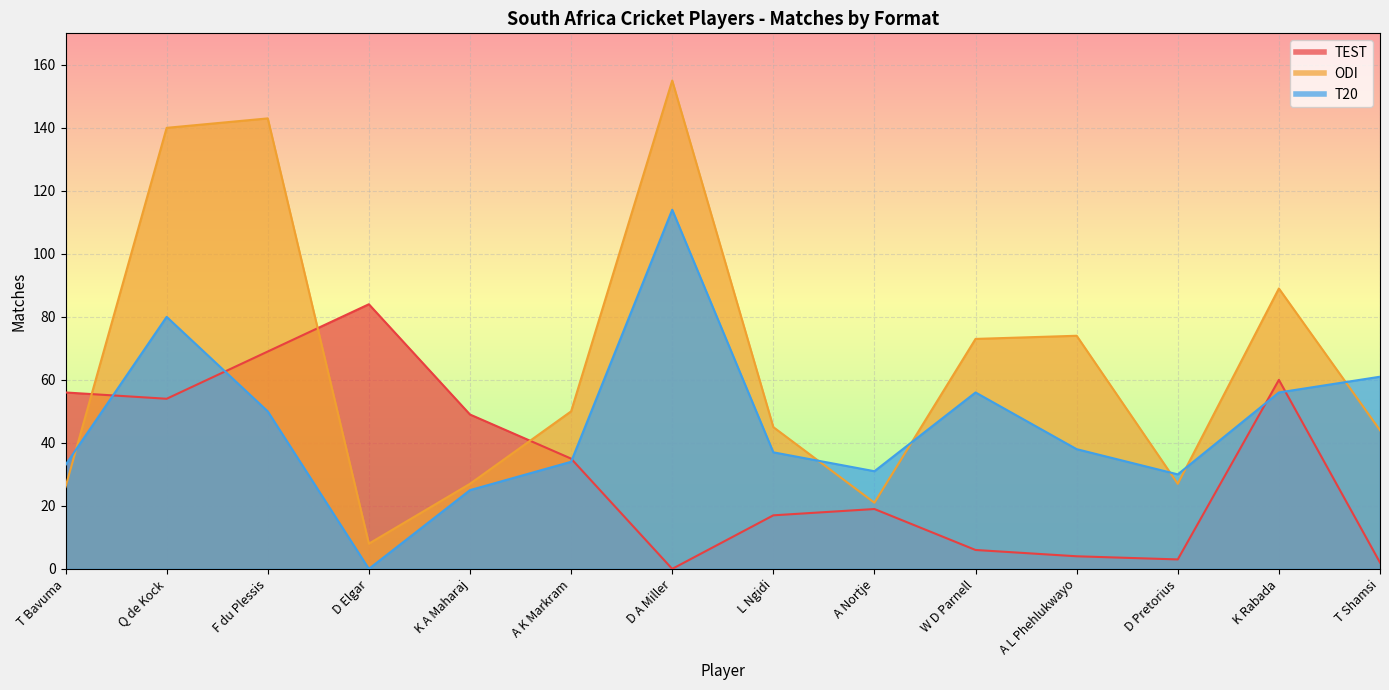

How many lines are shown in the chart?

3